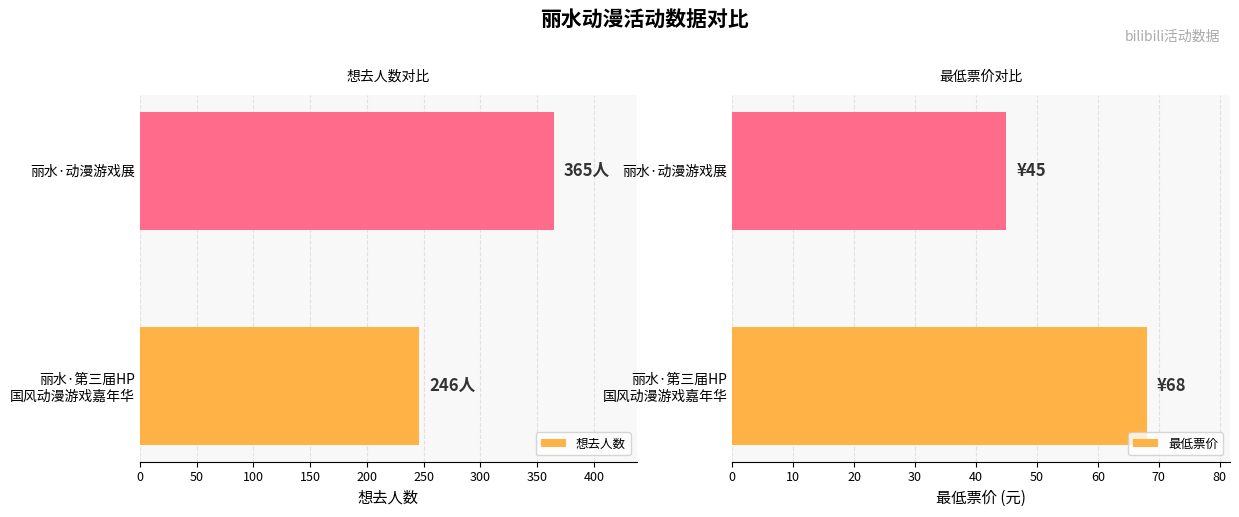

How many groups of bars are there?

2